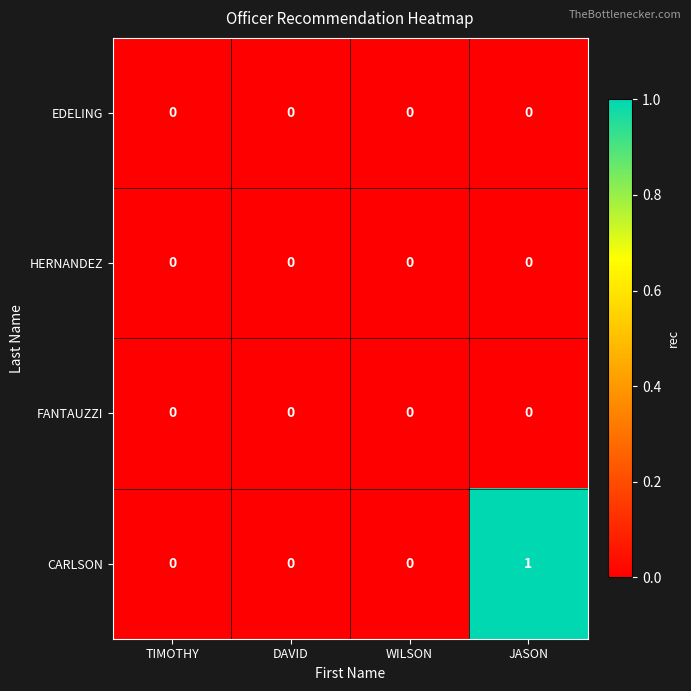

Reading left to right, transcribe all the data shown in this chart.

EDELING: 0	0	0	0
HERNANDEZ: 0	0	0	0
FANTAUZZI: 0	0	0	0
CARLSON: 0	0	0	1